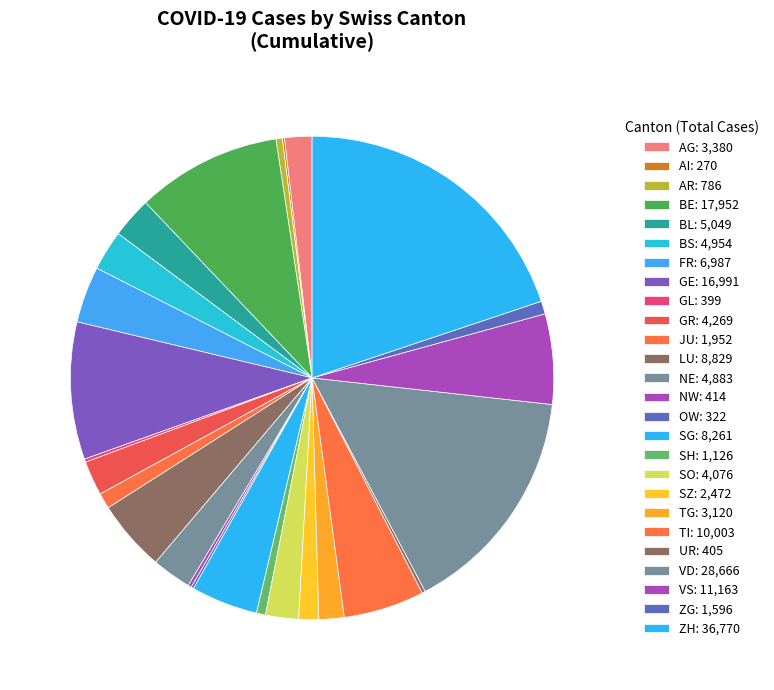

Which slice is the smallest?

AI